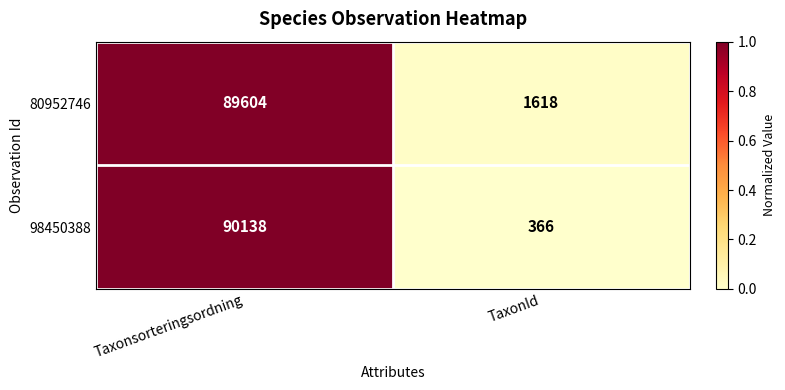

Reading left to right, what are all the values shown in this chart?

80952746: Taxonsorteringsordning=89604	TaxonId=1618
98450388: Taxonsorteringsordning=90138	TaxonId=366